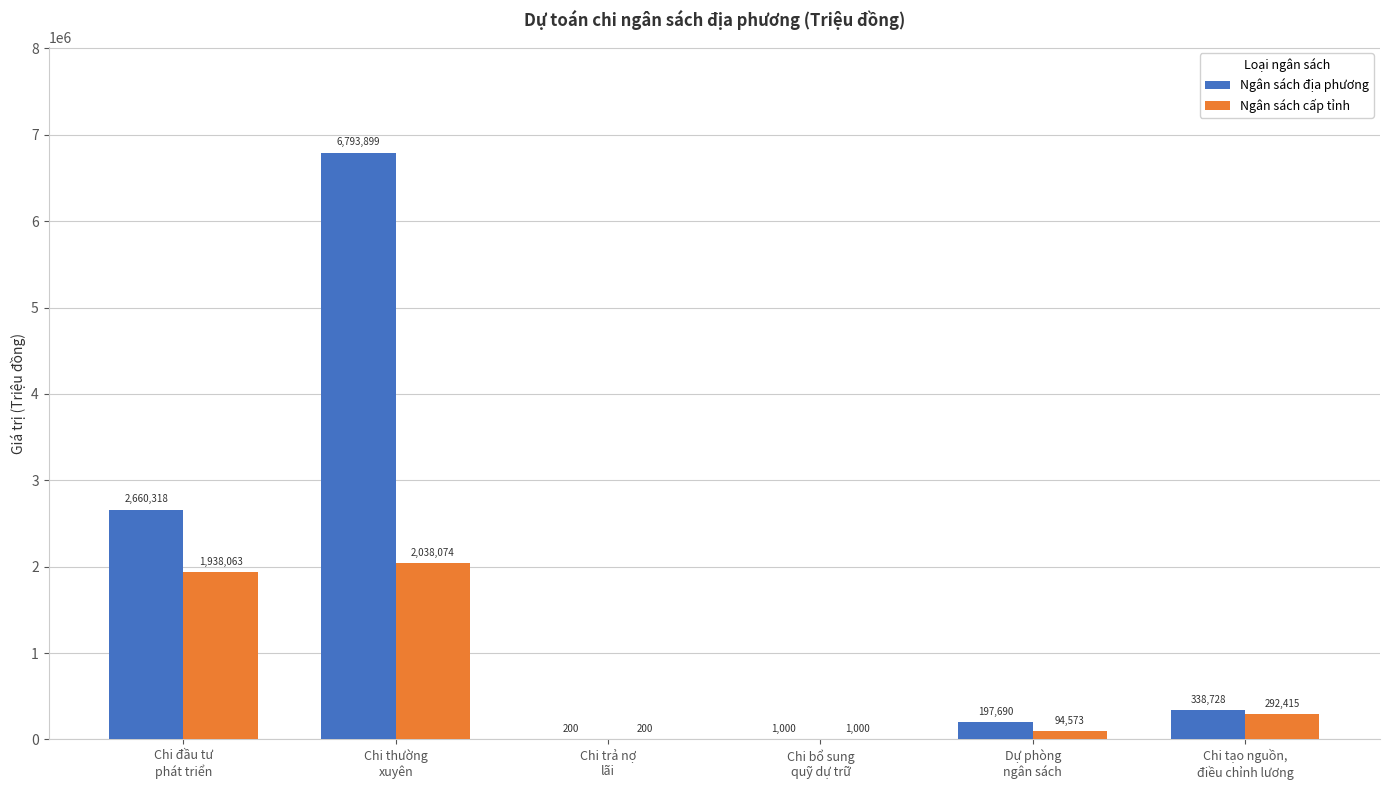

What is the sum of all Ngân sách địa phương values?

9991835